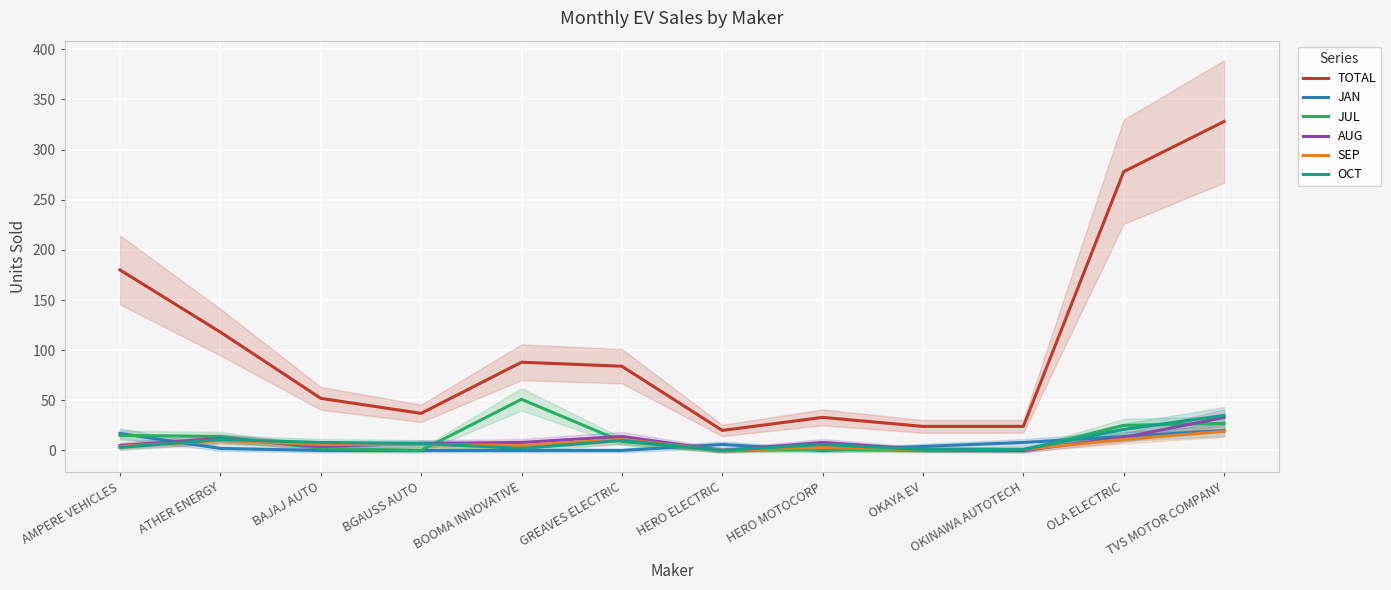

What is the highest value of the JUL series?

51